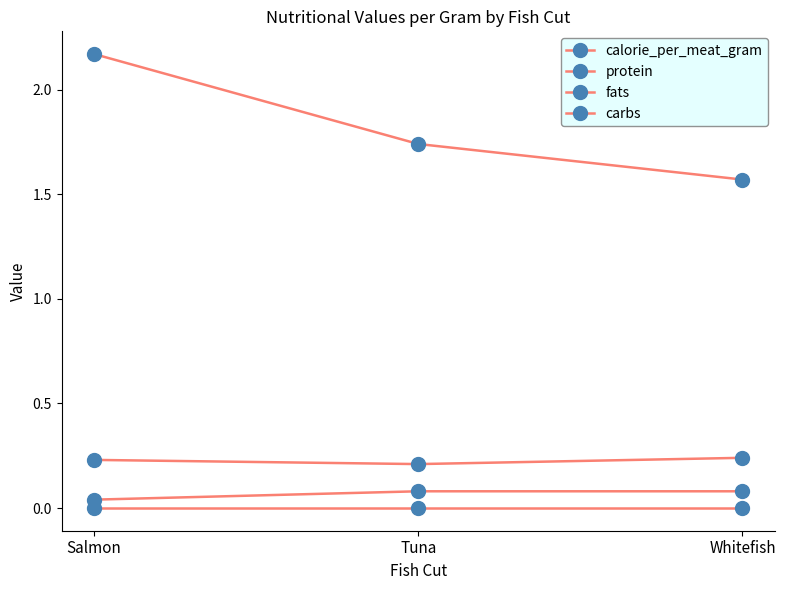

Reading right to left, list all the values displayed in this chart.

calorie_per_meat_gram: 1.6	1.7	2.2
protein: 0.2	0.2	0.2
fats: 0.1	0.1	0.0
carbs: 0.0	0.0	0.0